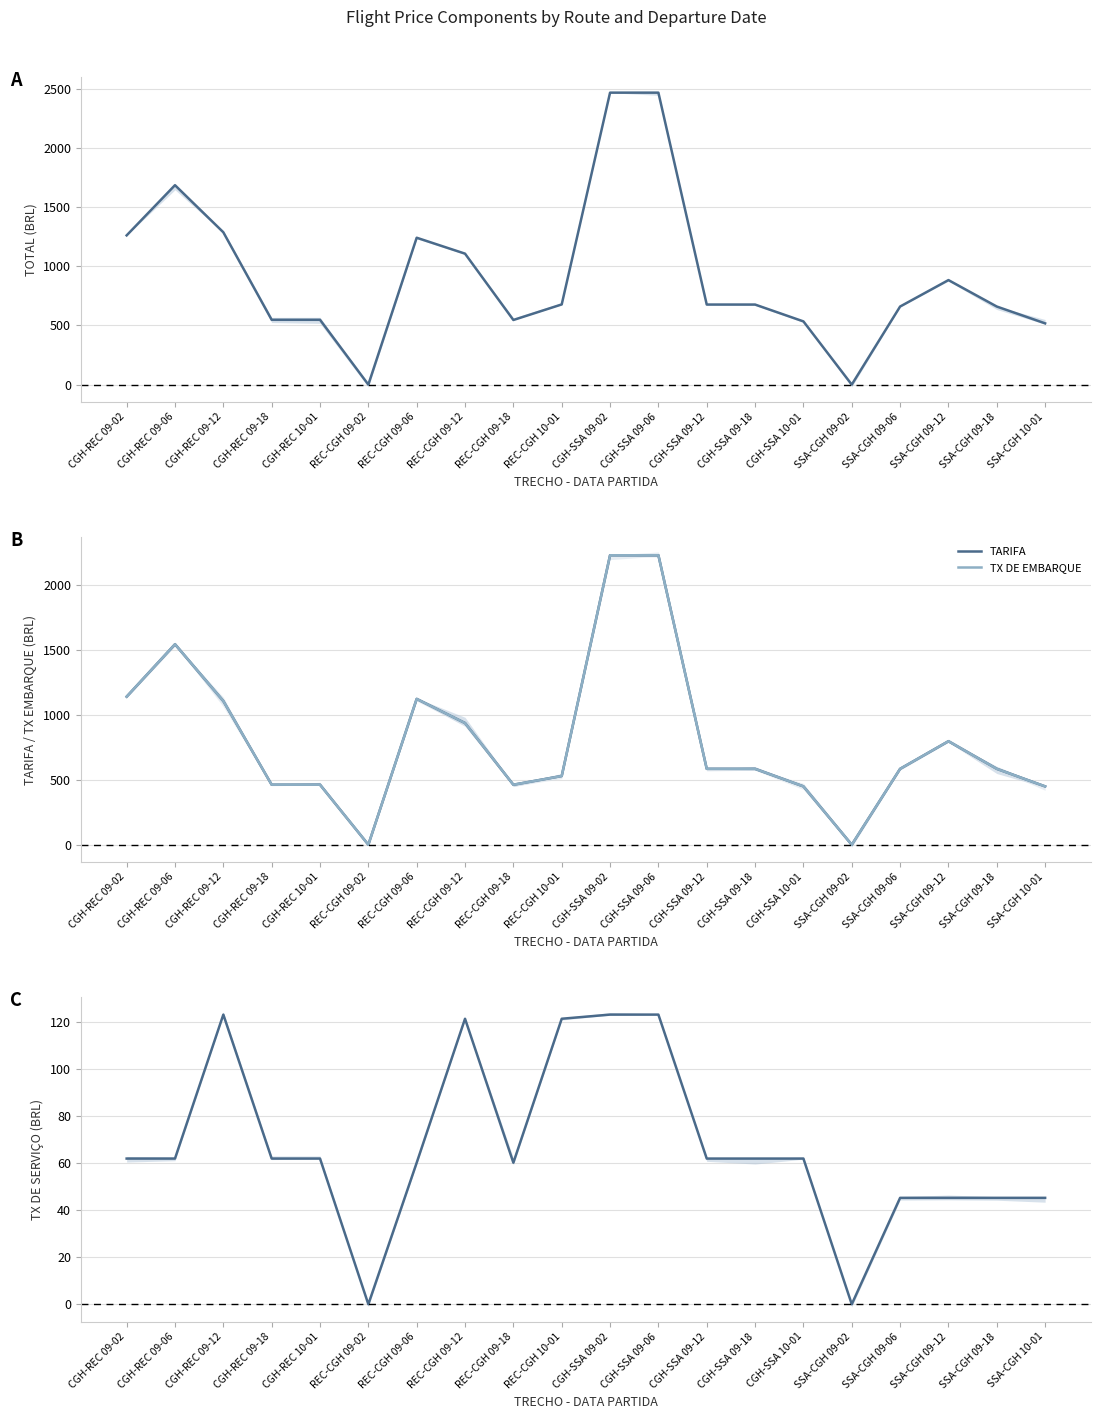

What is the difference between the TX DE EMBARQUE values at CGH-SSA 09-02 and REC-CGH 09-12?

1292.4